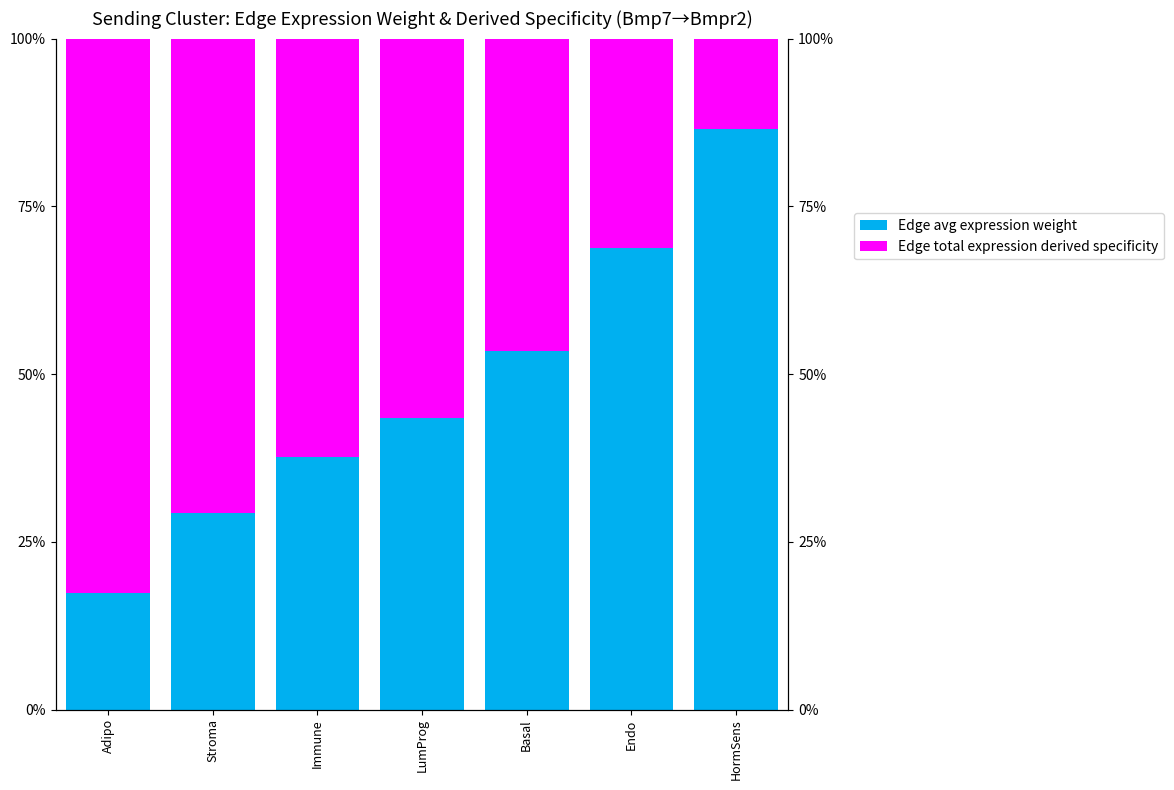

At which label does Edge average expression weight first exceed 43?

LumProg